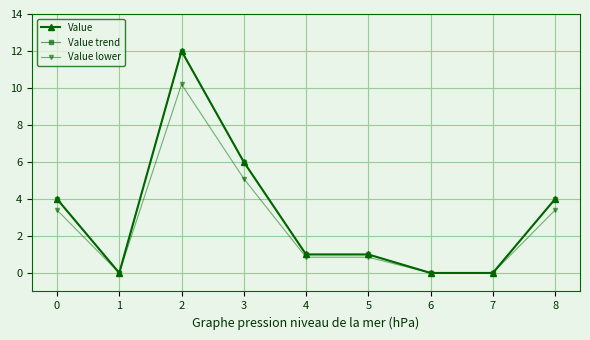

What value does the Value lower series have at 8?

3.4